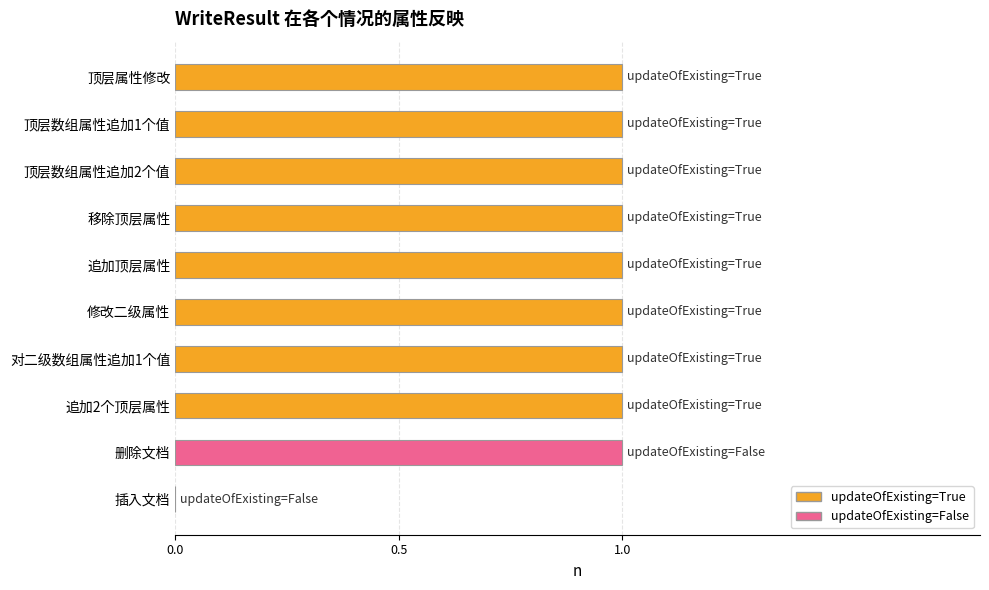

How many data points does each series have?

10